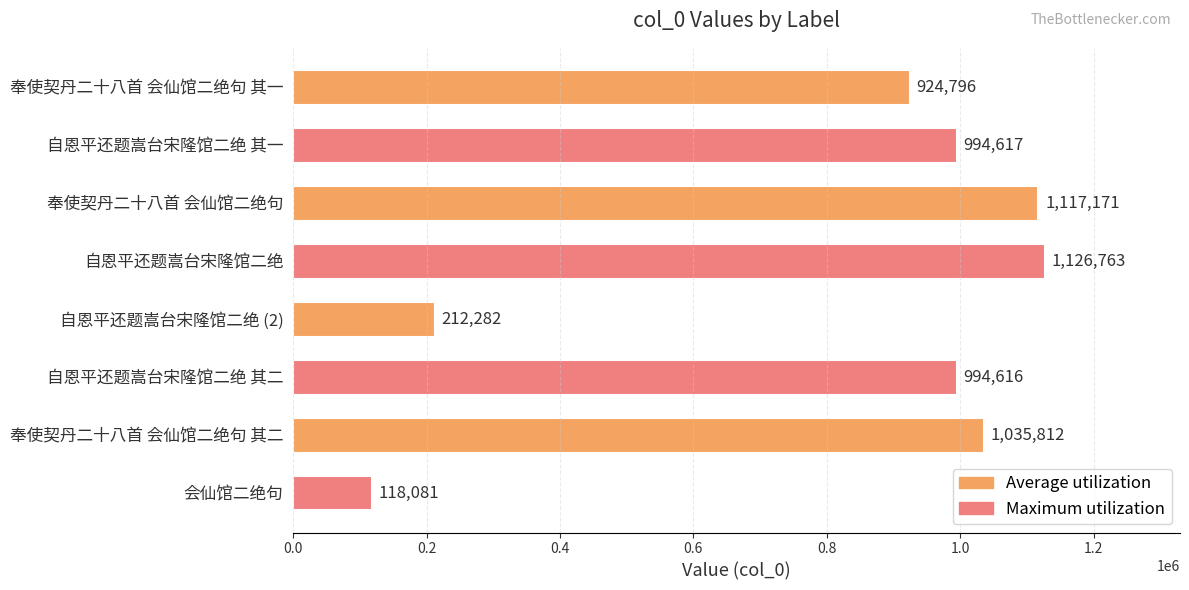

Which label corresponds to the largest value in the chart?

自恩平还题嵩台宋隆馆二绝